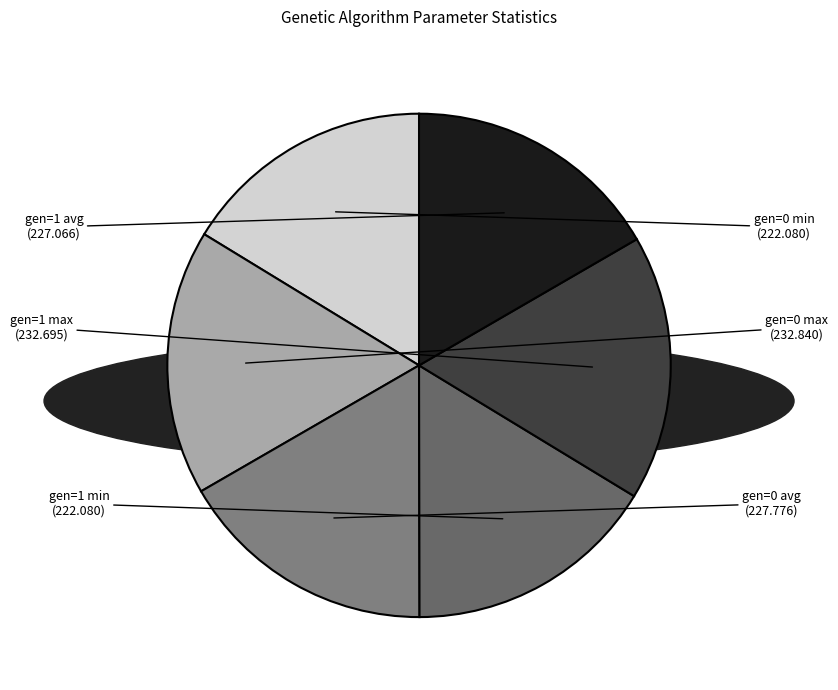

Approximately how many times larger is the value at gen=0 max compared to gen=1 max?

1.0